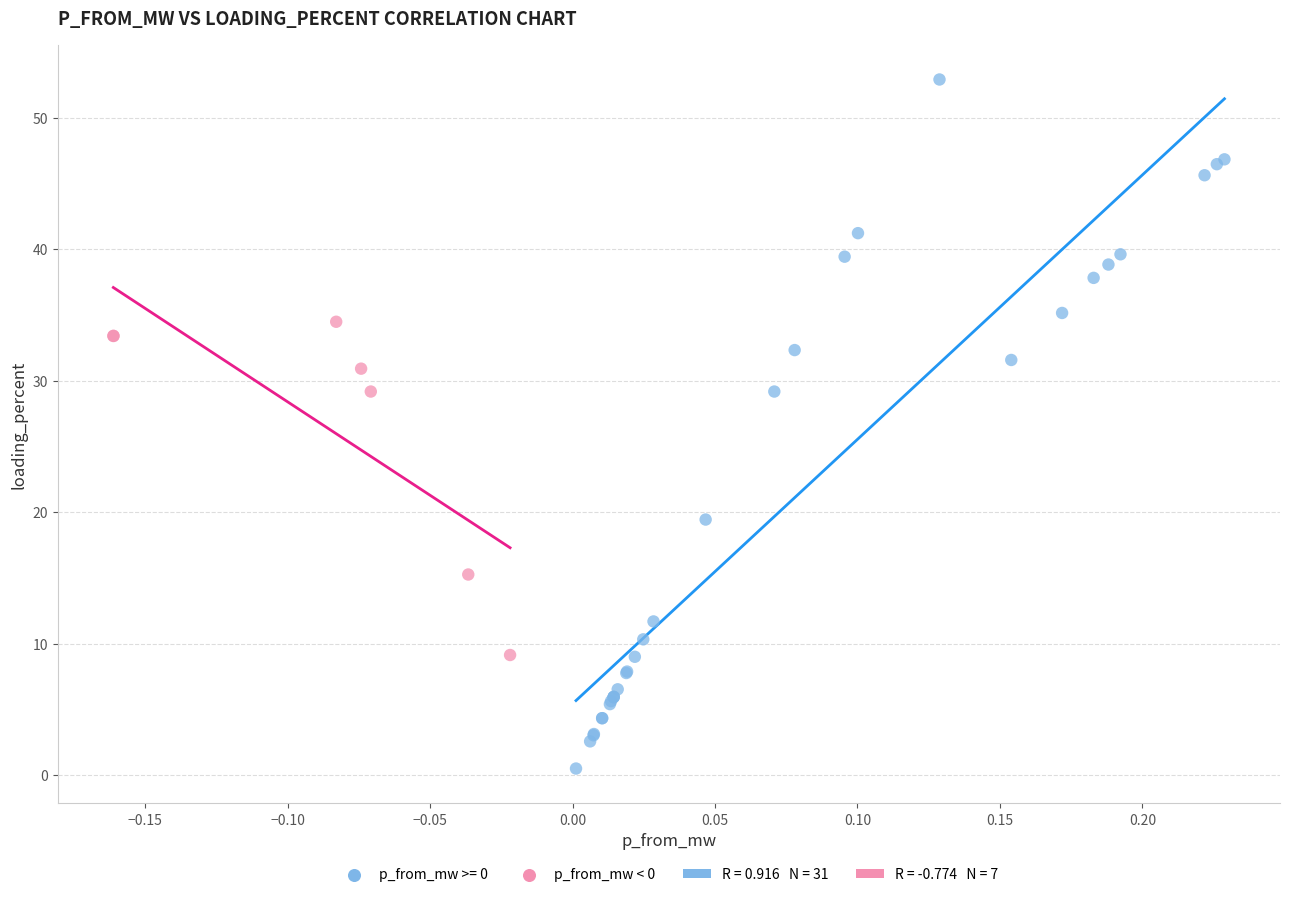

Which series has the largest Y range (max minus min)?

p_from_mw >= 0